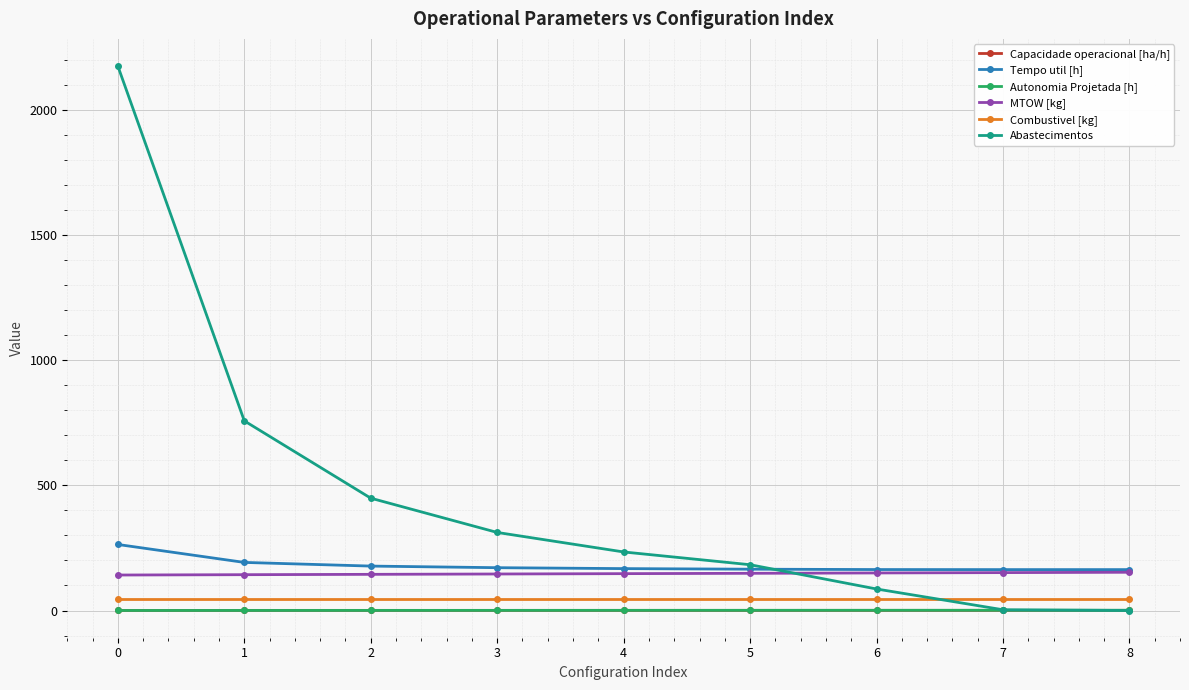

How many lines are shown in the chart?

6